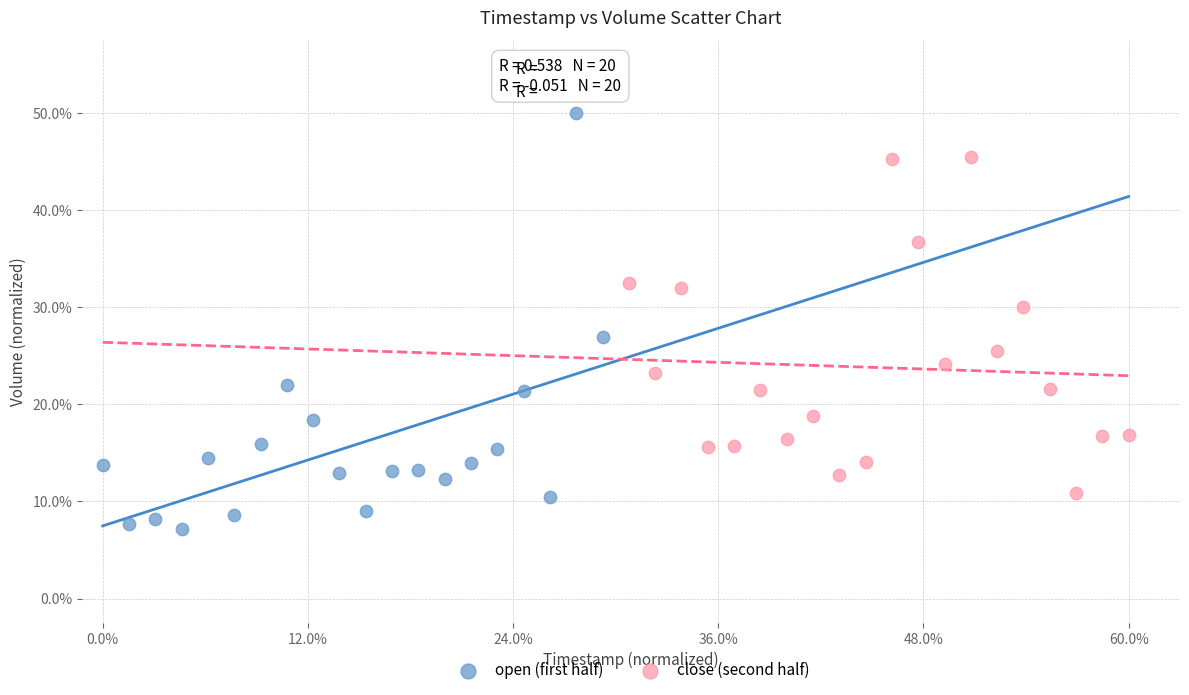

What are all the series names shown in the legend?

open (first half), close (second half)